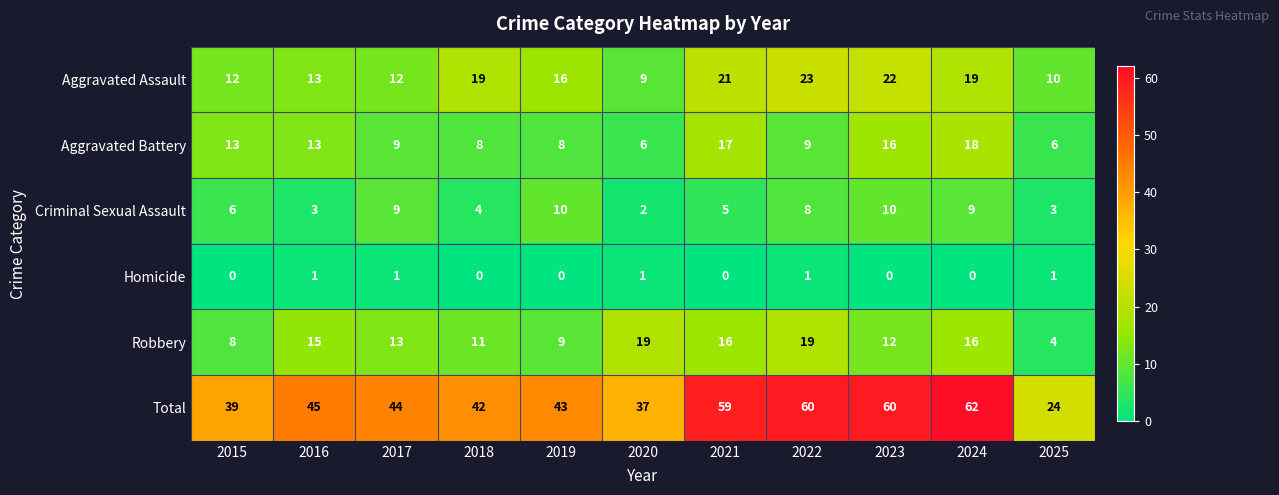

What is the maximum value shown in the chart?

62